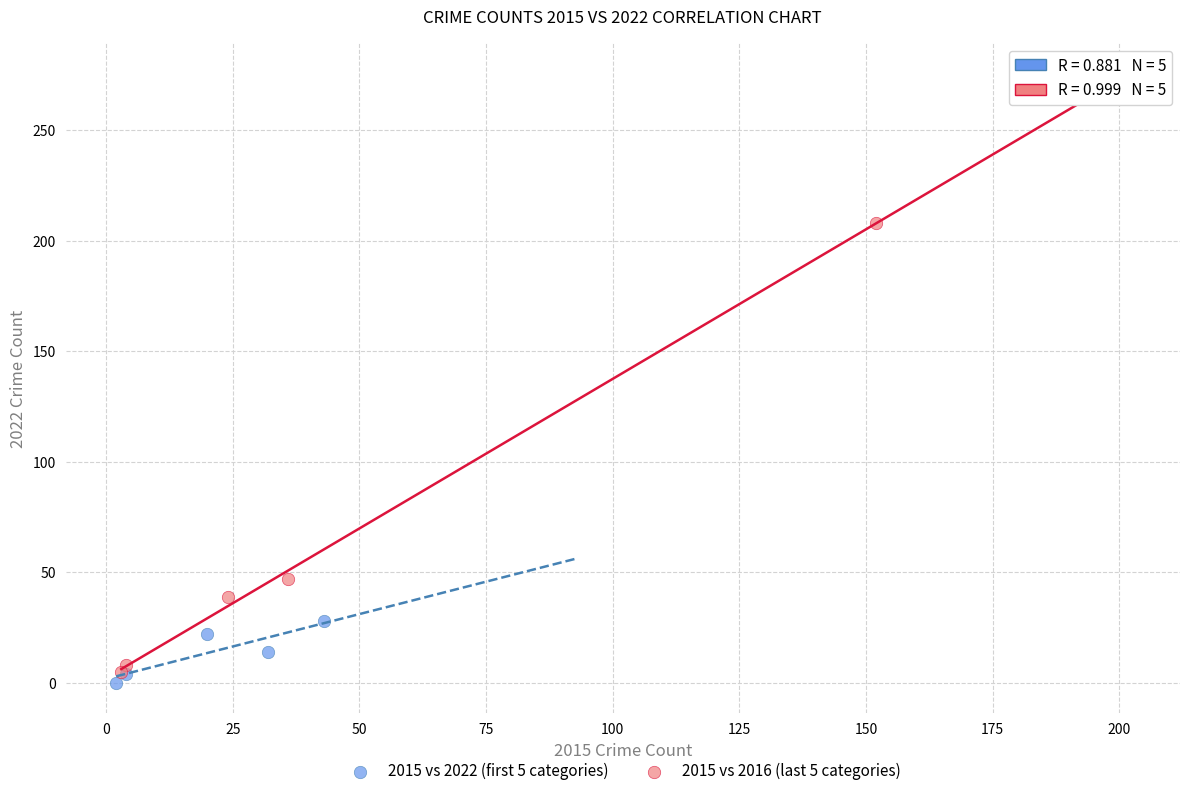

Which series contains the highest Y value?

2015 vs 2016 (last 5 categories)